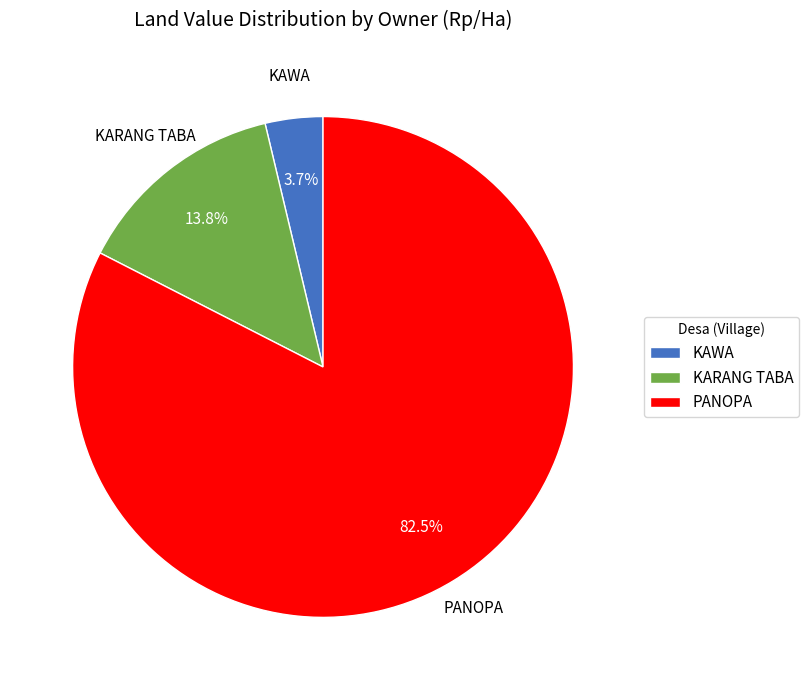

Between KARANG TABA and KAWA, which is larger?

KARANG TABA